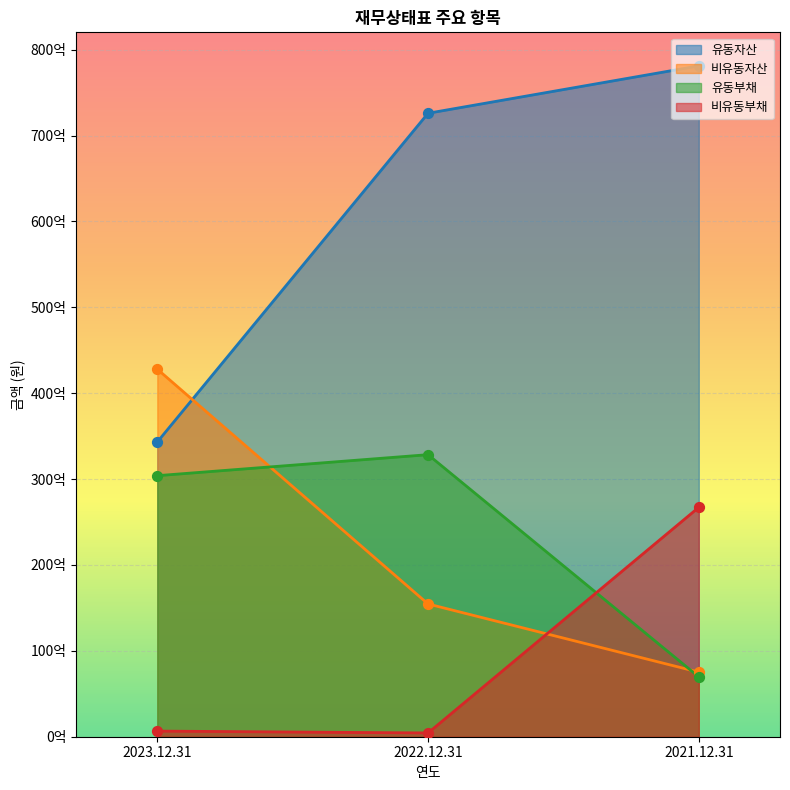

Which series has the largest total across all categories?

유동자산